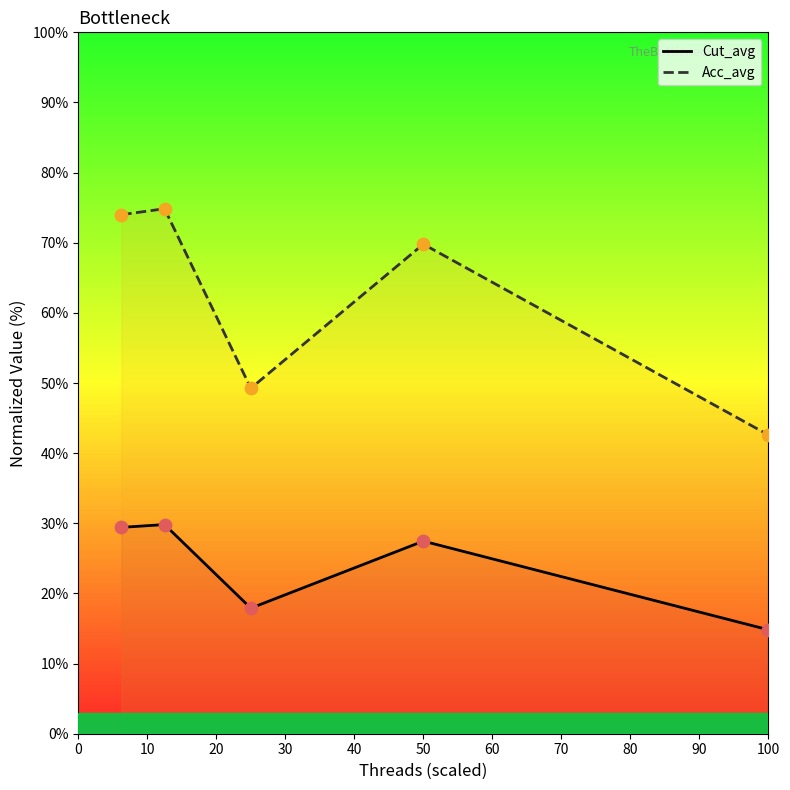

Which series has the largest total across all categories?

Acc_avg